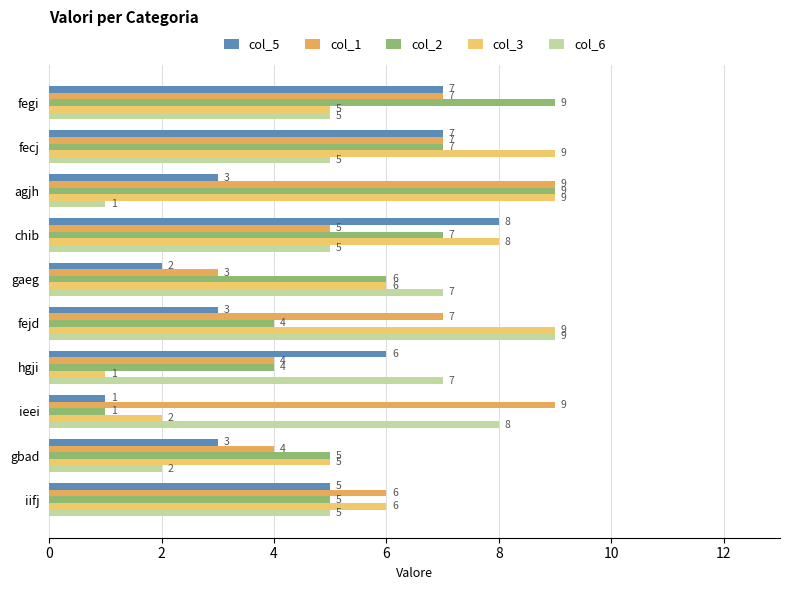

What is the minimum value for col_2?

1